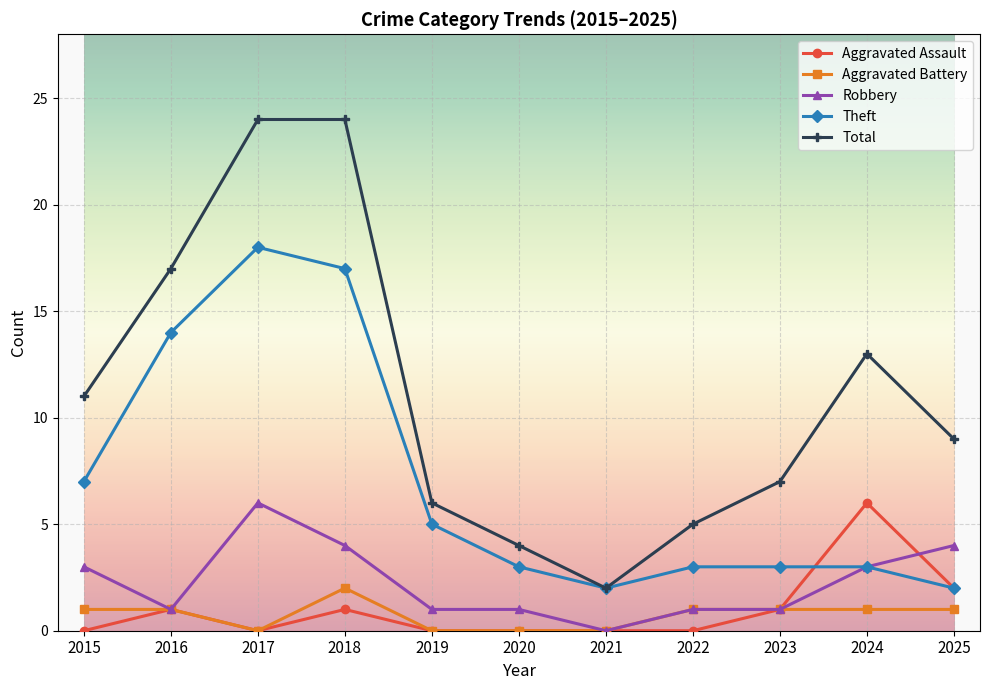

True or false: Robbery and Total intersect in this chart.

False